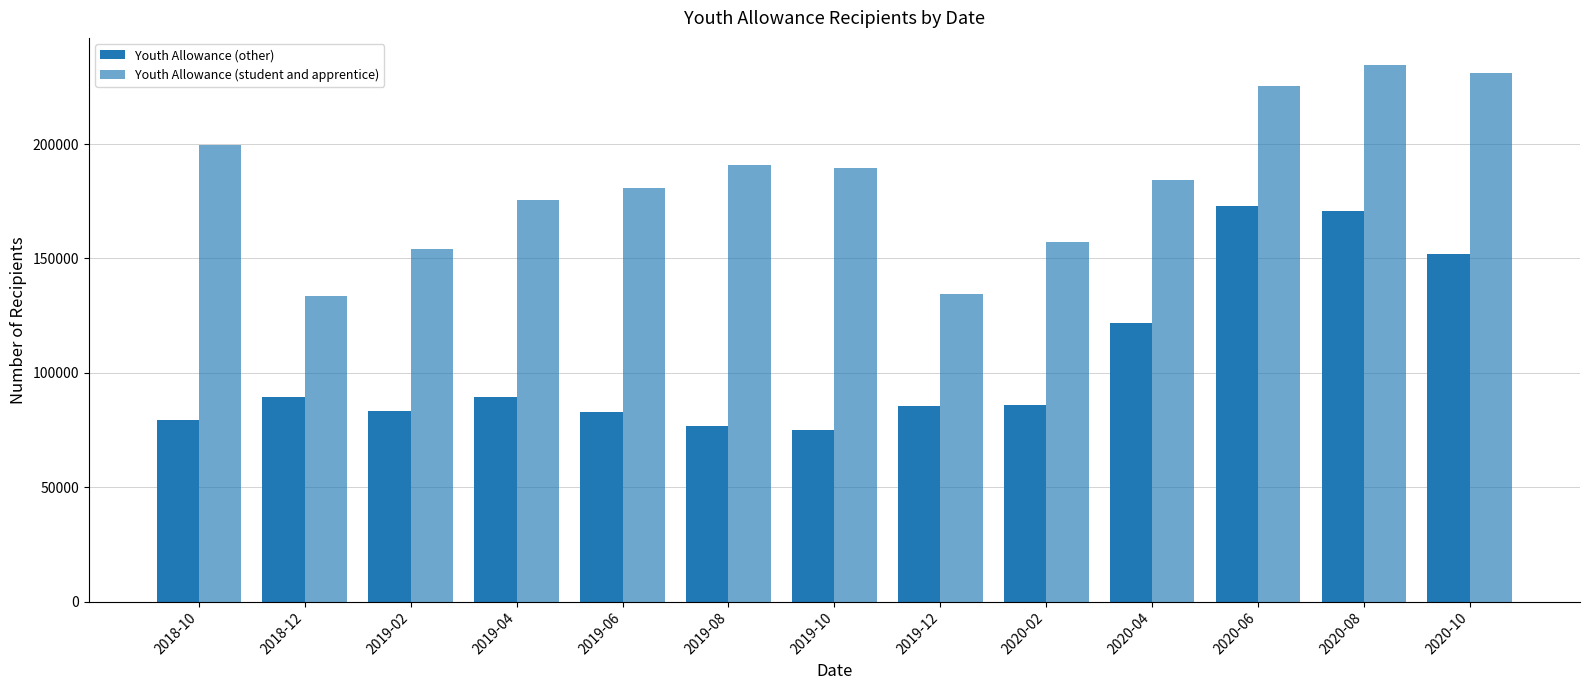

How many groups of bars are there?

13